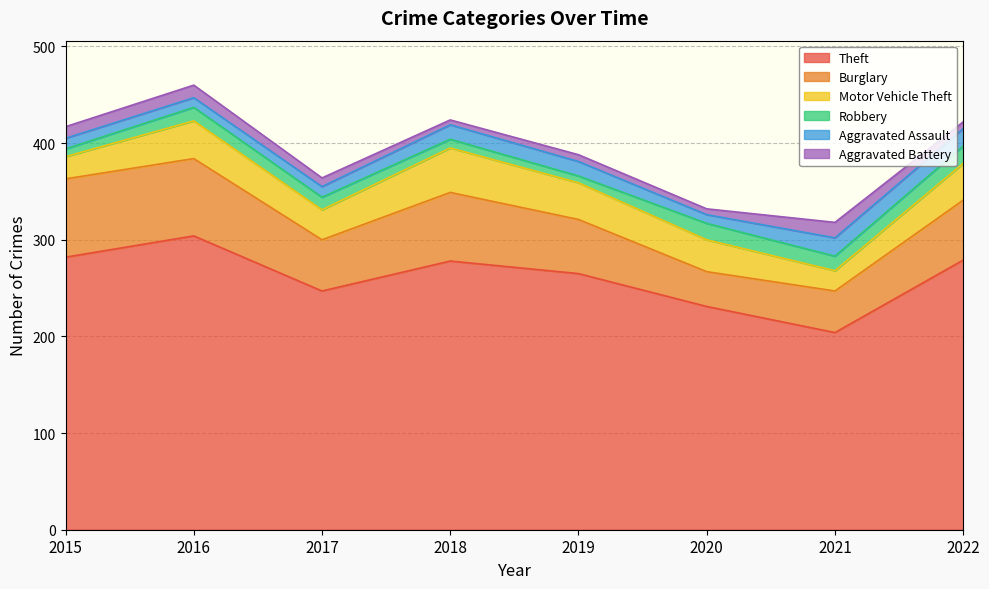

Which series has the widest spread of values?

Theft